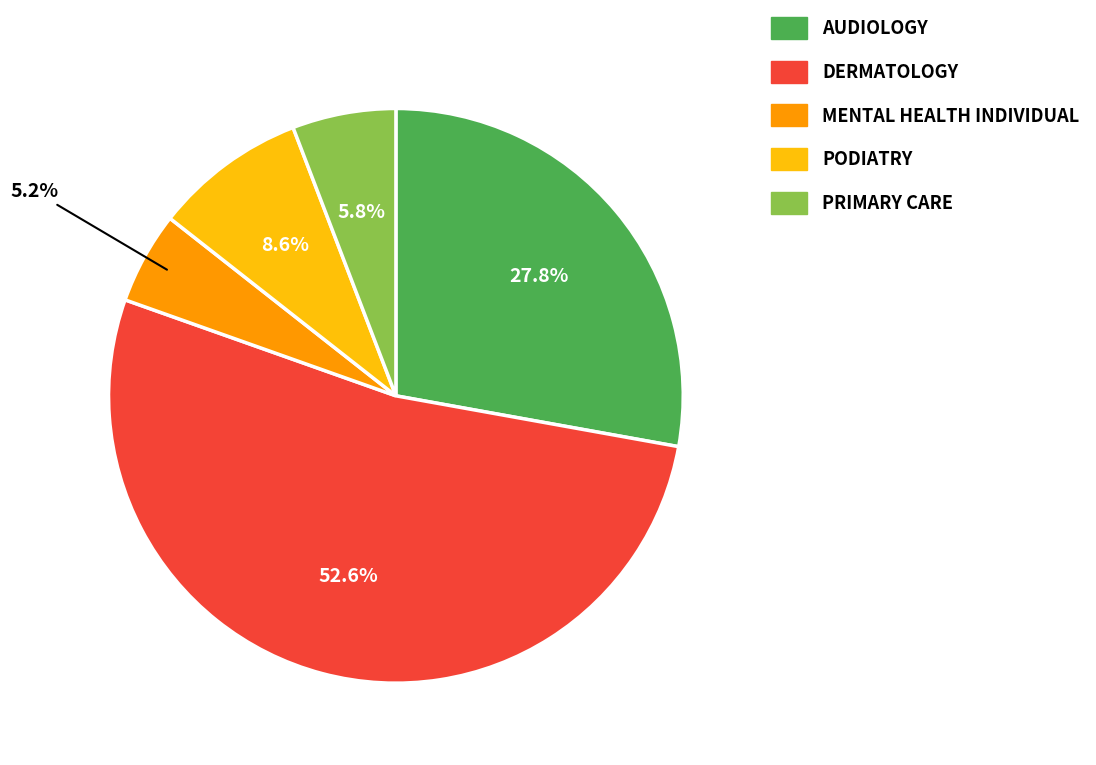

Do DERMATOLOGY and AUDIOLOGY together represent more than half of the pie?

Yes